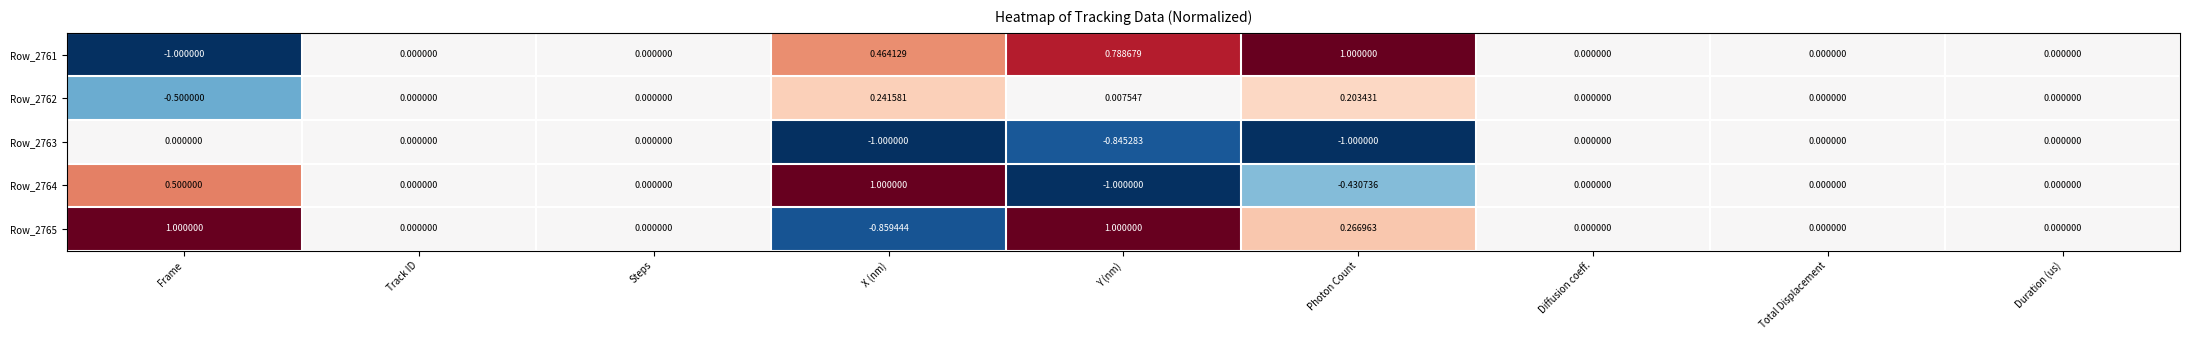

Which category has the highest value in the Row_2761 series?

Photon Count